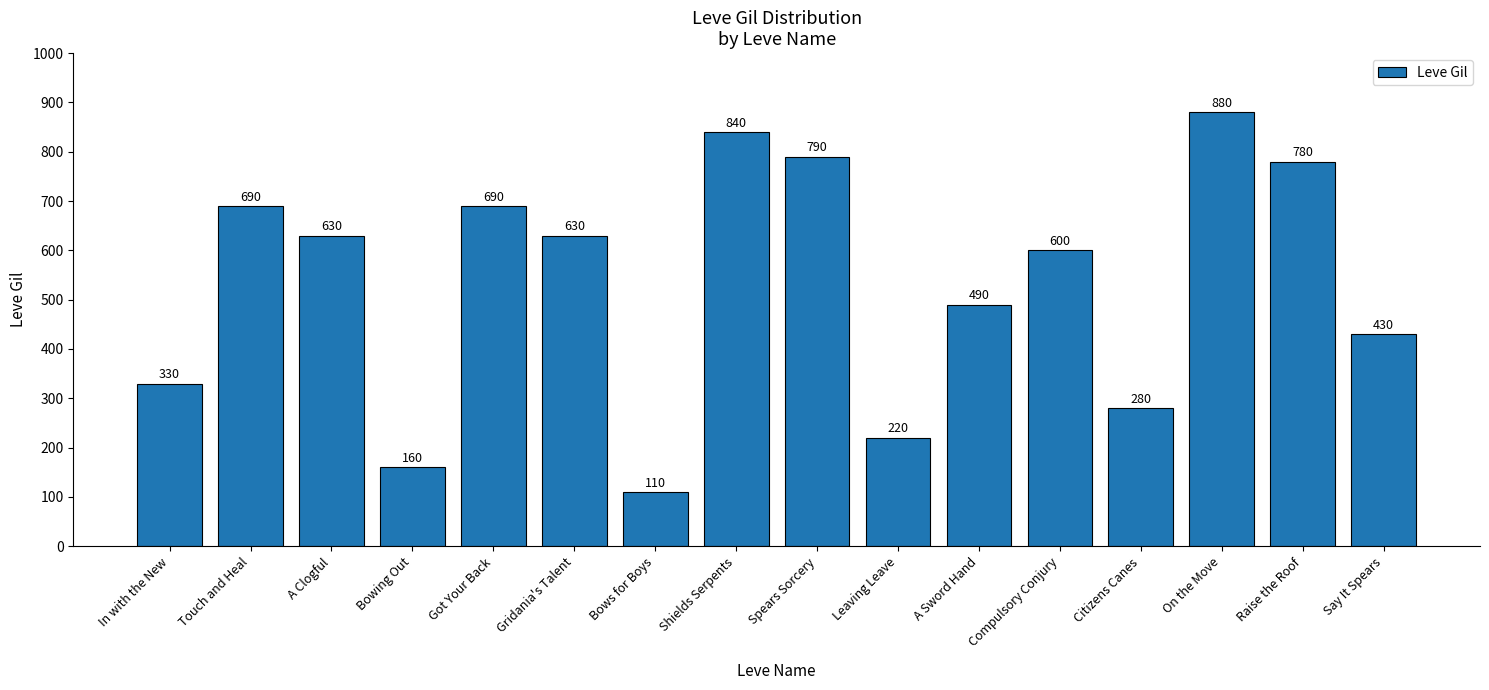

What is the difference between the second highest and second lowest values?

680